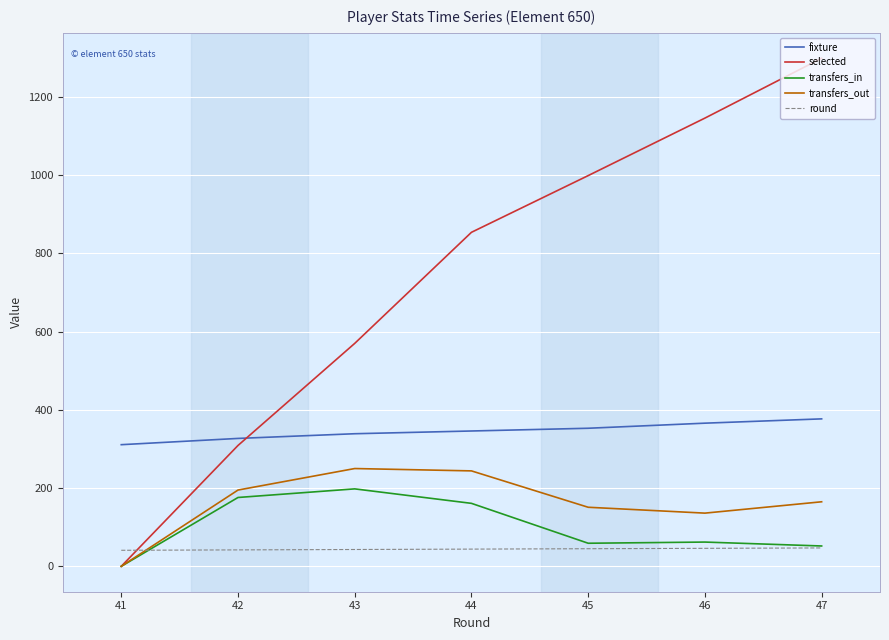

Between 41 and 46, which series saw the biggest shift?

selected